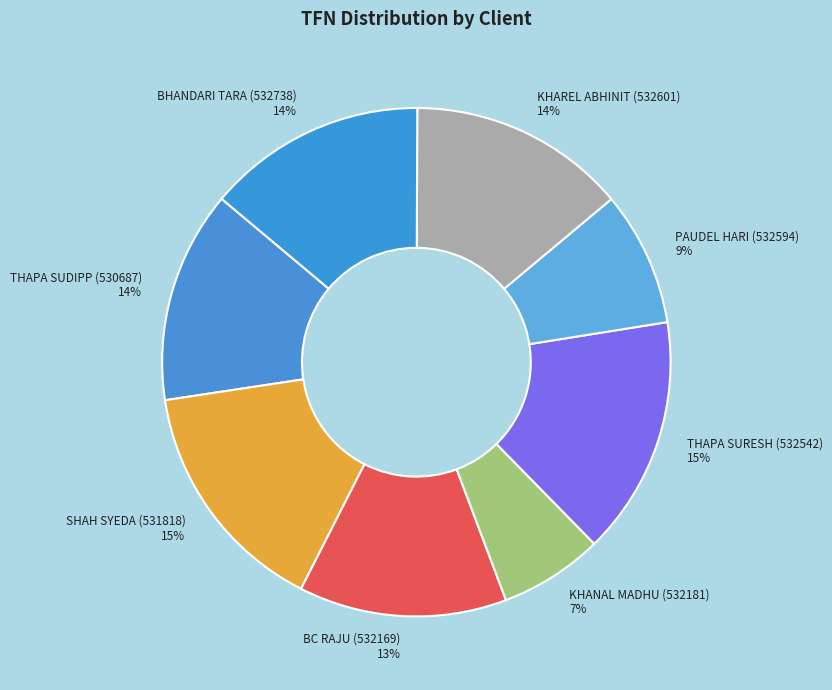

What percentage is the THAPA SURESH (532542) slice, to the nearest percent?

15%